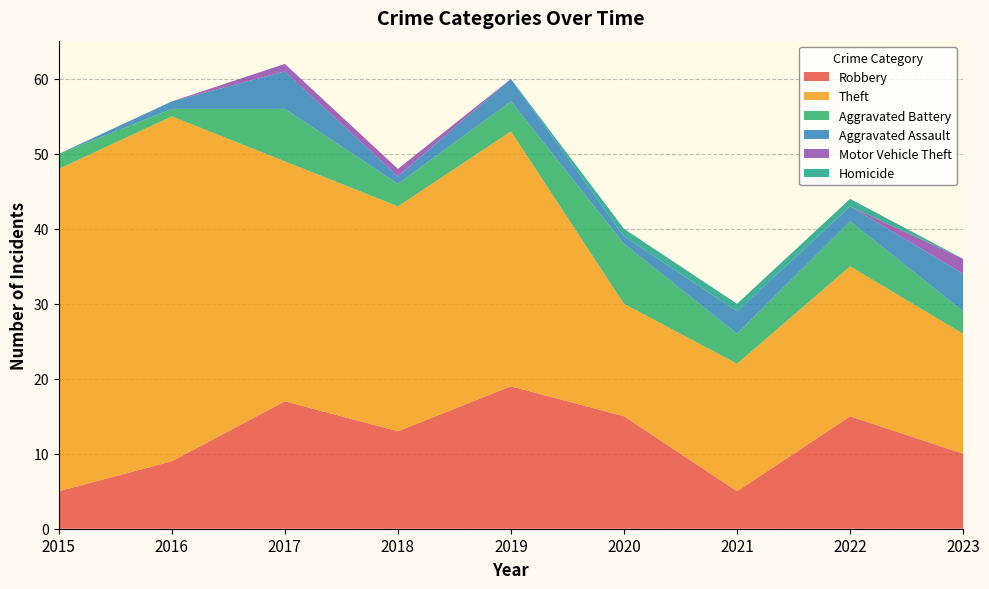

Reading left to right, transcribe all the data shown in this chart.

Robbery: 5	9	17	13	19	15	5	15	10
Theft: 43	46	32	30	34	15	17	20	16
Aggravated Battery: 2	1	7	3	4	8	4	6	3
Aggravated Assault: 0	1	5	1	3	1	3	2	5
Motor Vehicle Theft: 0	0	1	1	0	0	0	0	2
Homicide: 0	0	0	0	0	1	1	1	0